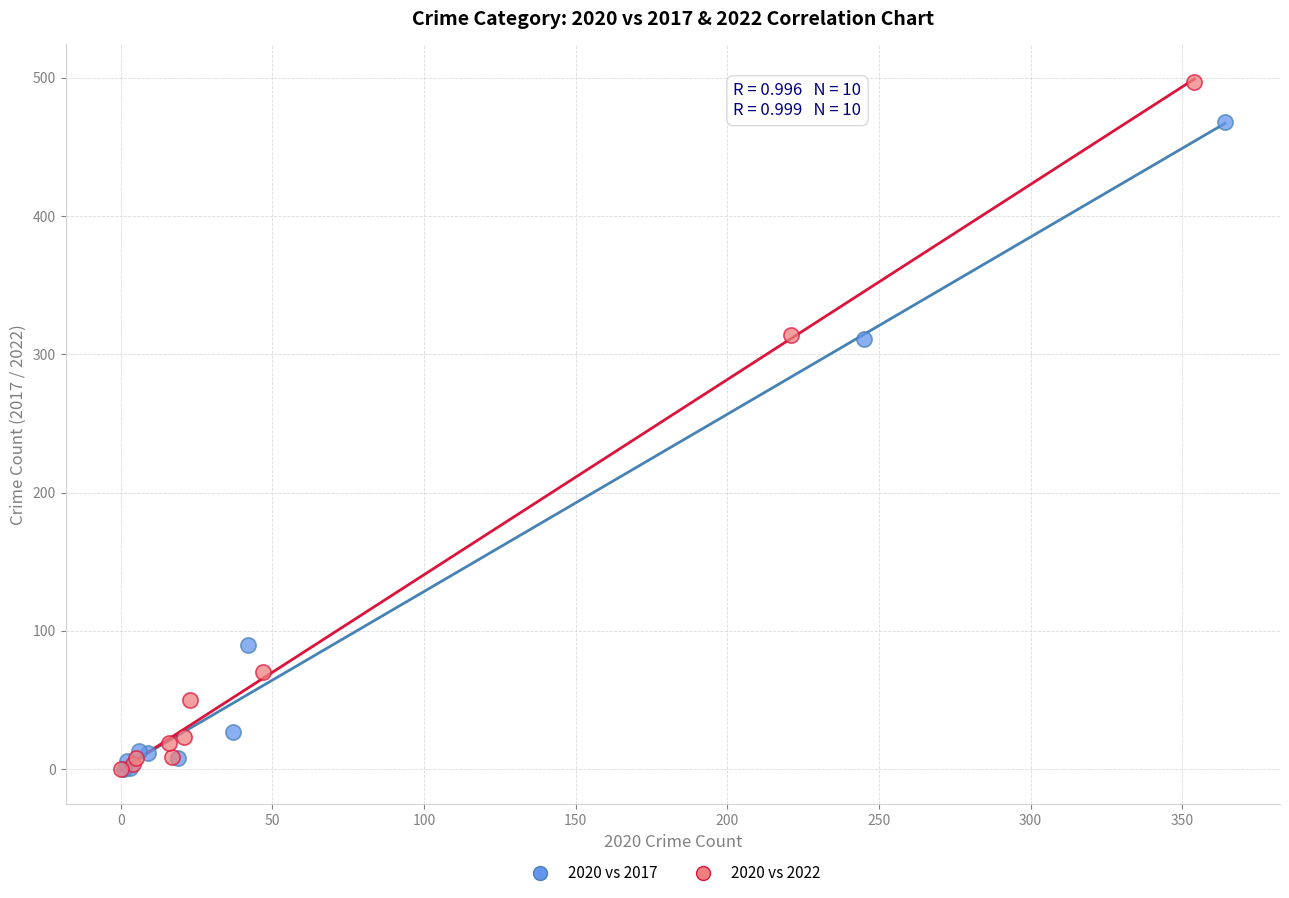

What are all the series names shown in the legend?

2020 vs 2017, 2020 vs 2022